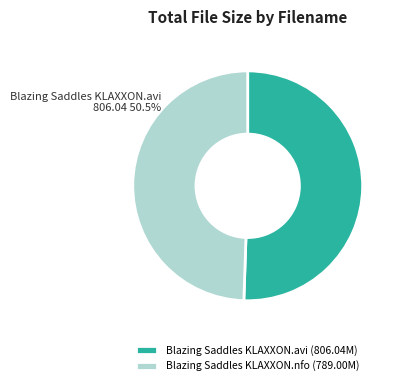

What percentage is the /Blazing Saddles KLAXXON.nfo slice, to the nearest percent?

49%